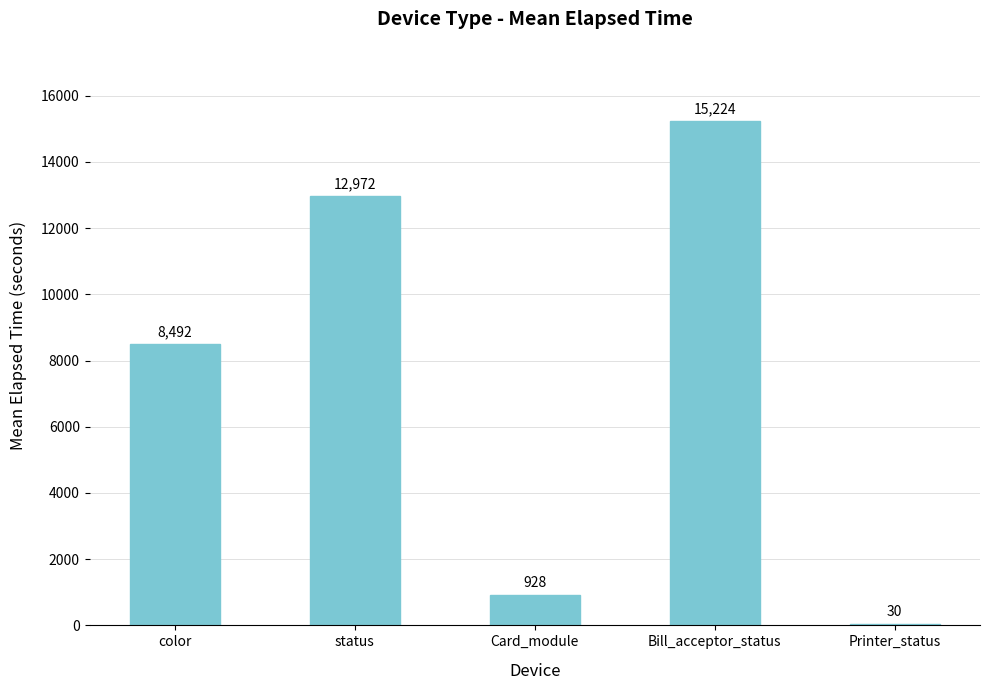

What is the average value?

7529.3